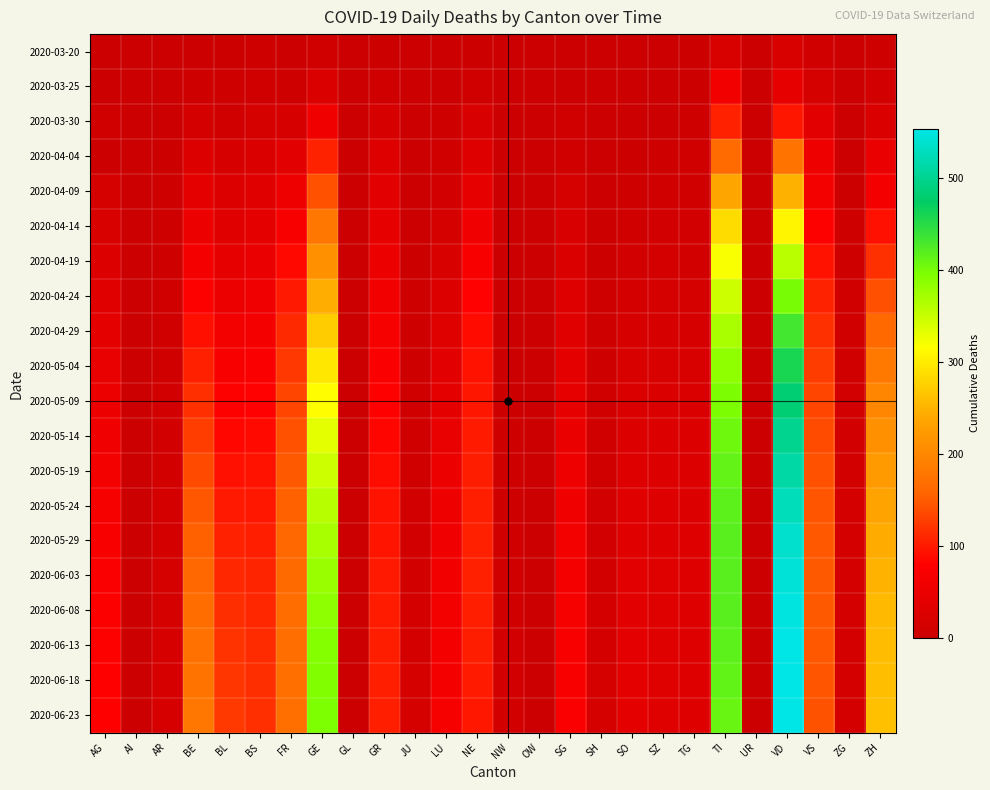

Between ZG and SO, which is larger?

ZG